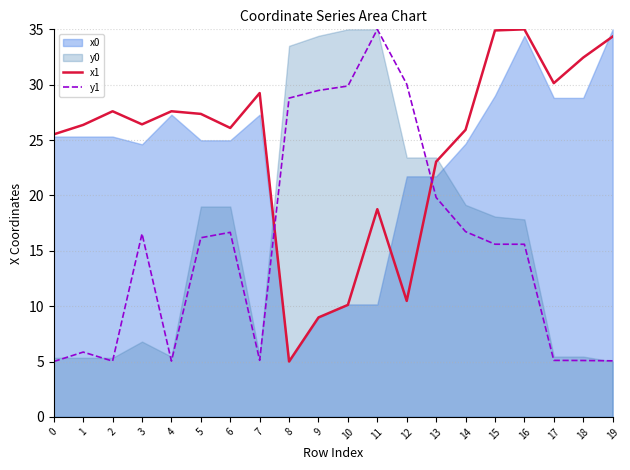

Which series ends up on top after the final intersection of x1 and y1?

x1